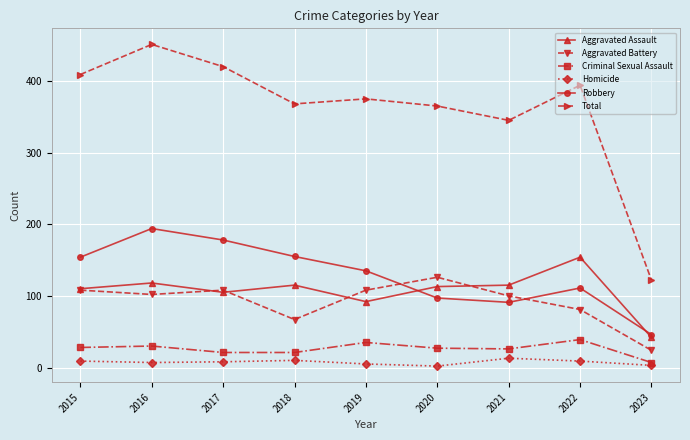

What is the difference between the highest and lowest values at 2023?

119